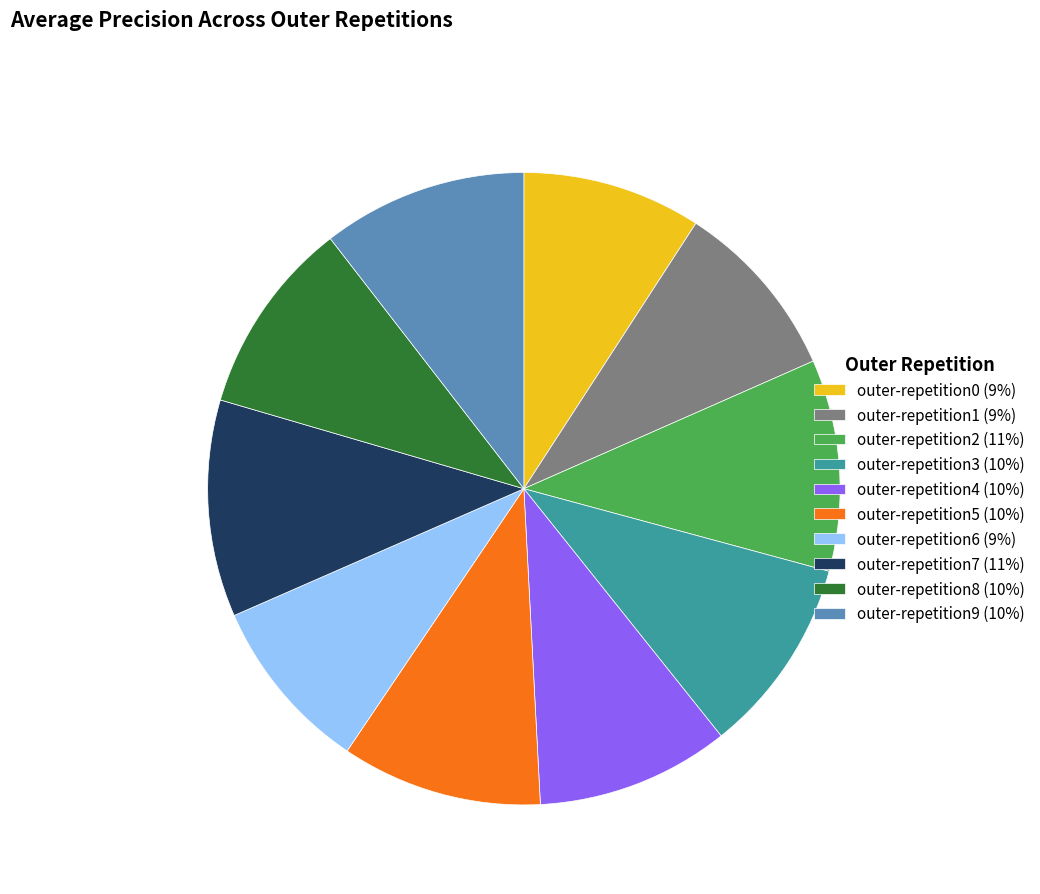

Which has a higher value, outer-repetition6 (9%) or outer-repetition4 (10%)?

outer-repetition4 (10%)